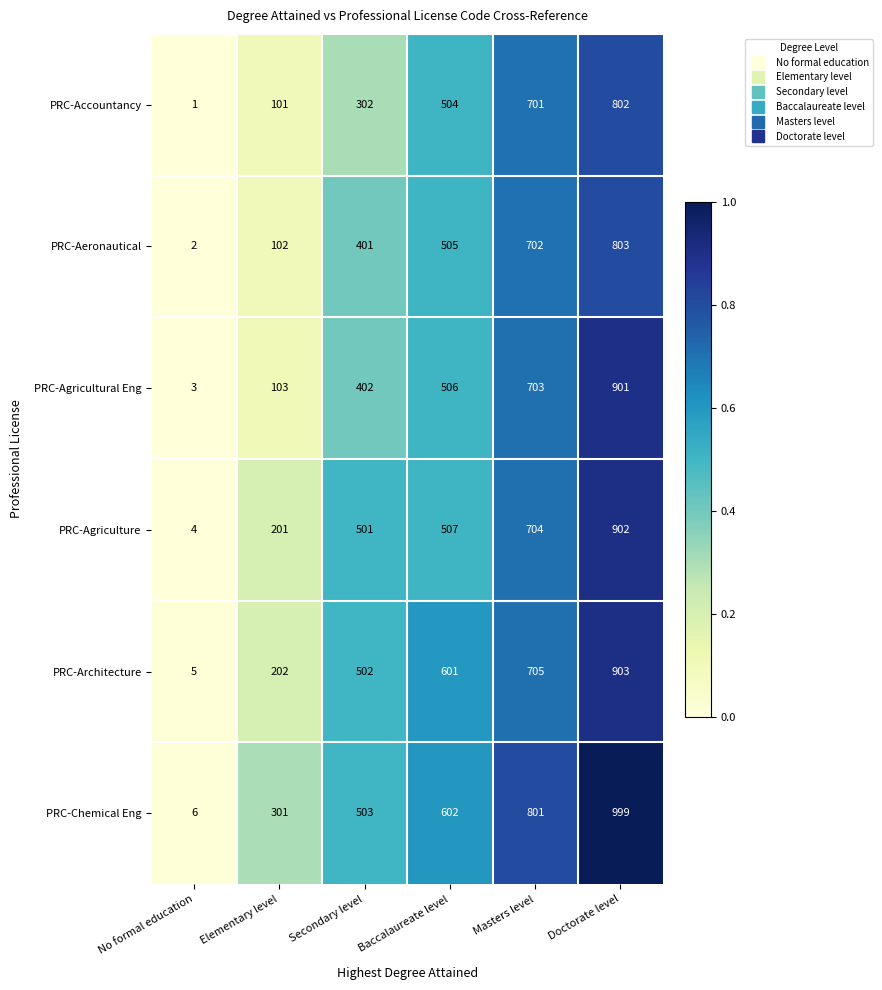

How many PRC-Aeronautical values are between 102 and 702?

4